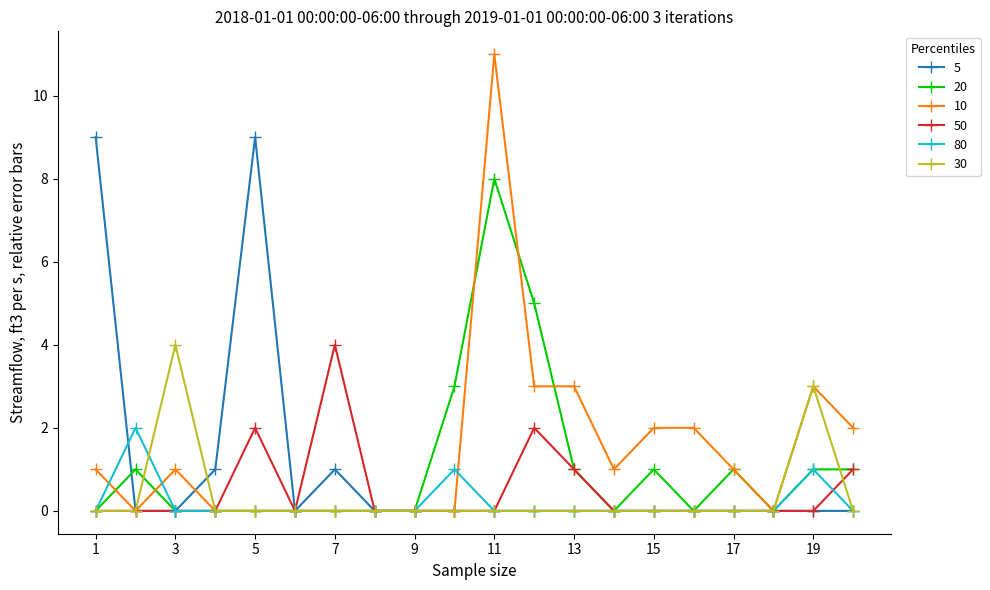

What are all the series names shown in the legend?

5, 20, 10, 50, 80, 30